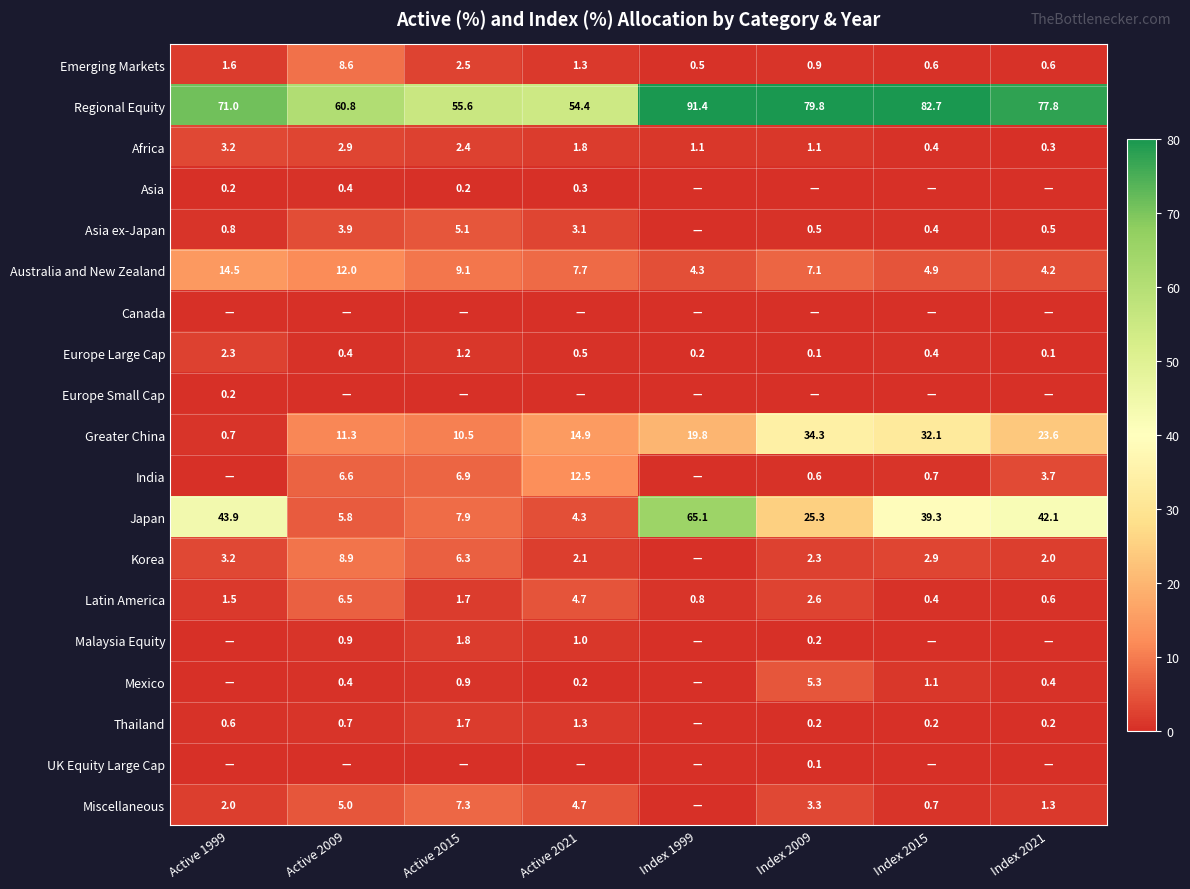

Which label corresponds to the smallest value in the chart?

Index 1999